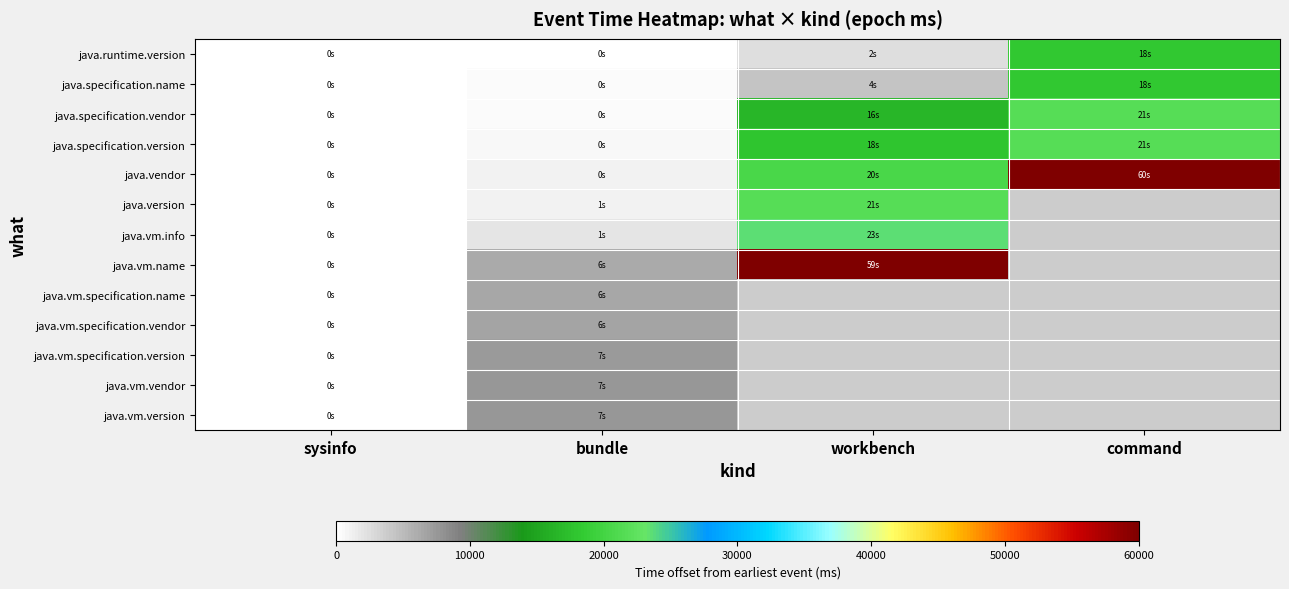

Is the value of java.vm.specification.version at workbench greater than the value of java.specification.vendor at sysinfo?

No